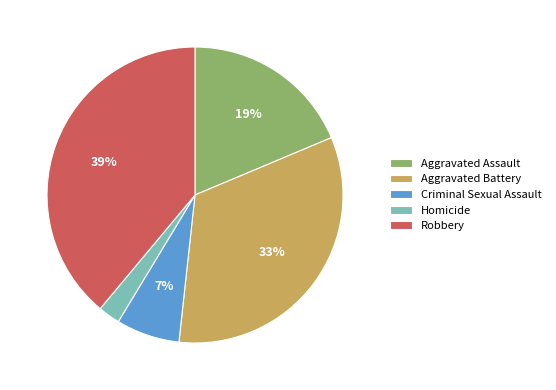

How many segments does this pie chart have?

5